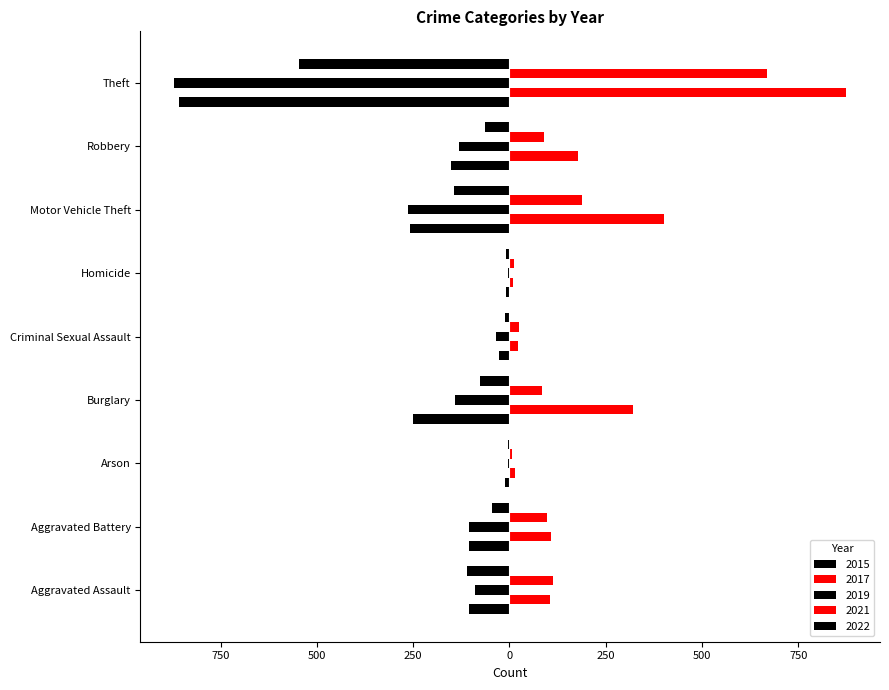

What are all the series names shown in the legend?

2015, 2017, 2019, 2021, 2022